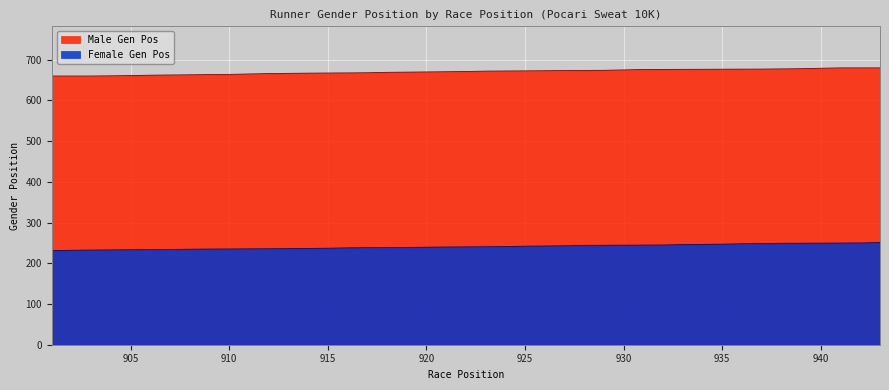

What is the sum of the Female Gen Pos values at 911 and 903?

467